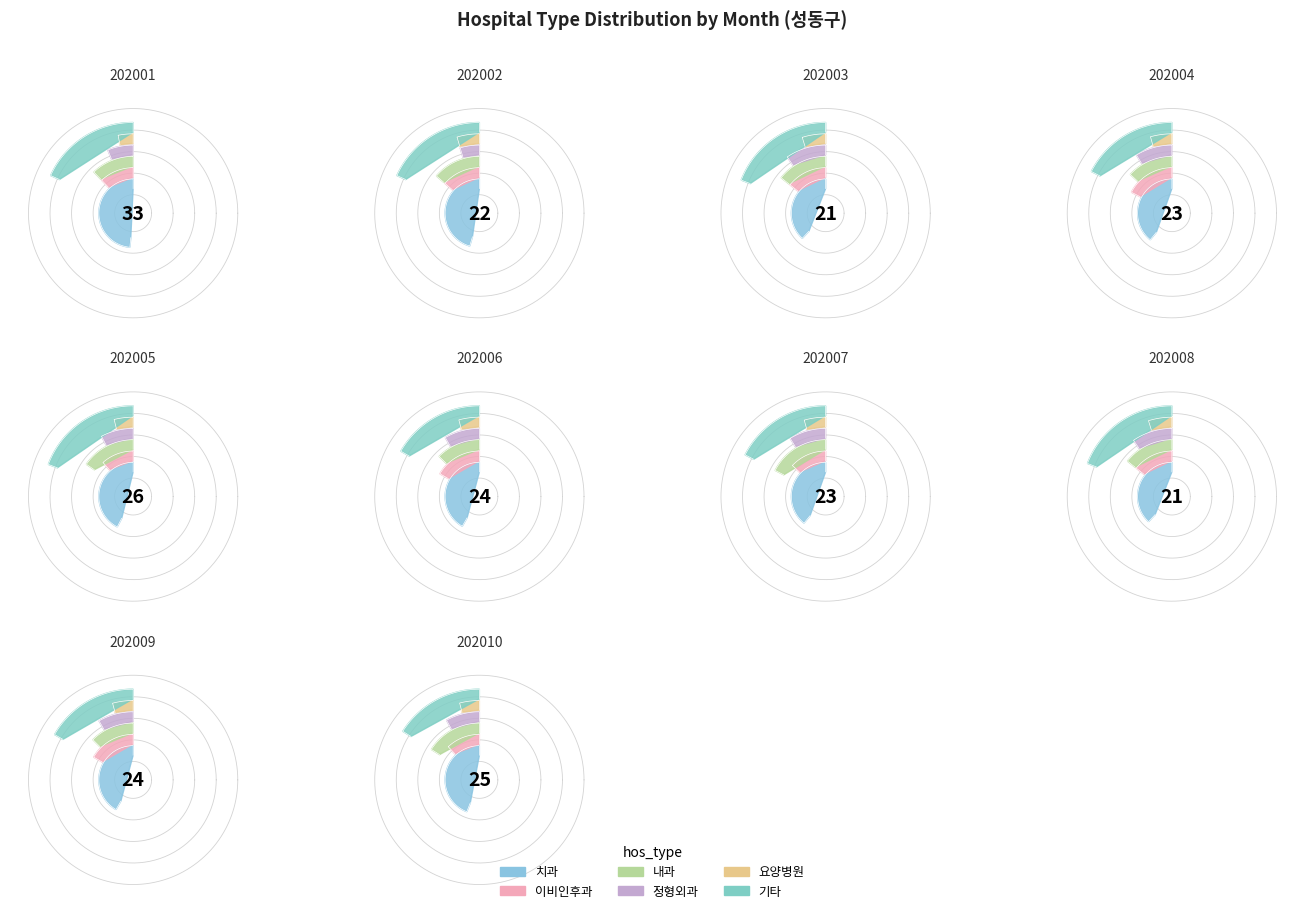

What percentage is NOT represented by 0?

87.8%